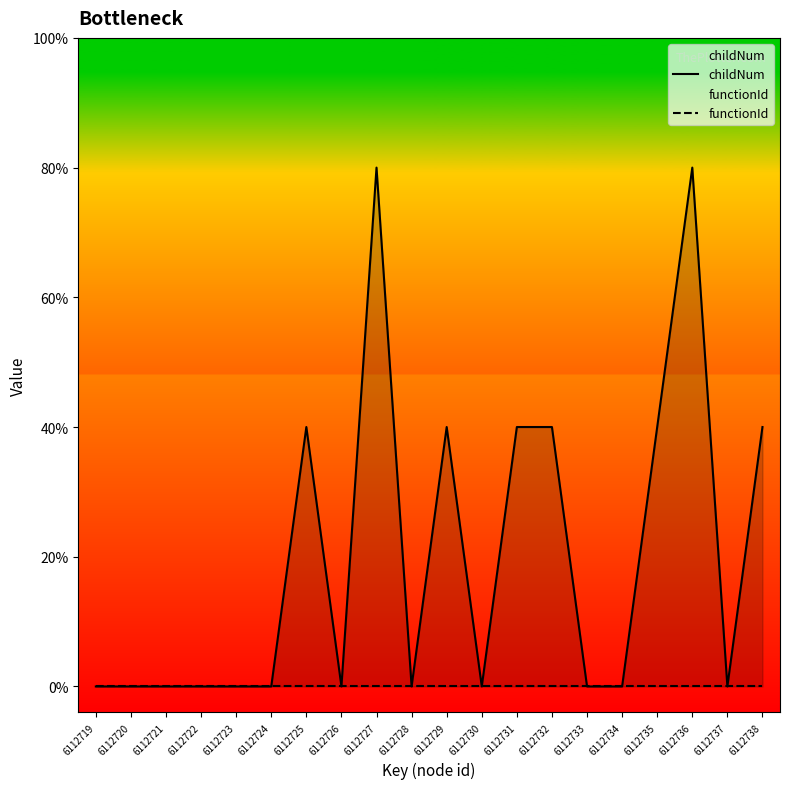

Rank the series at 6112726 from lowest to highest value.

childNum, functionId